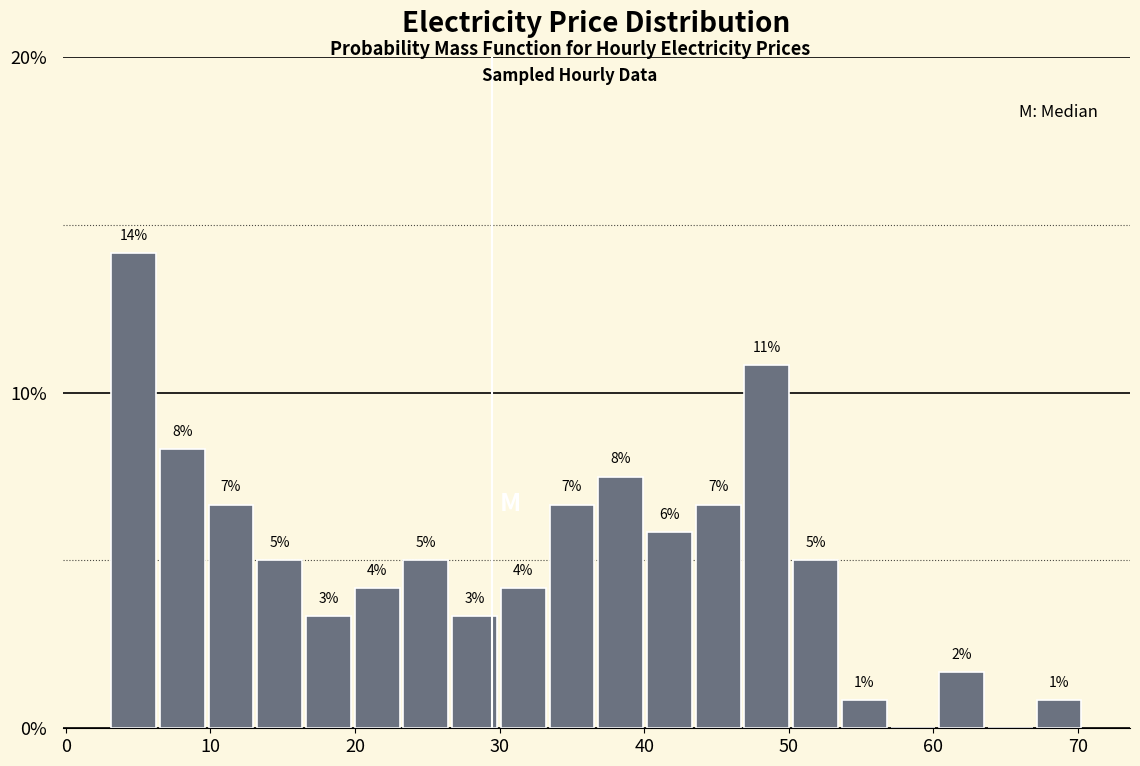

Around what value on the x-axis is the tallest bar? Give the approximate position of its centre, as read against the axis.

5